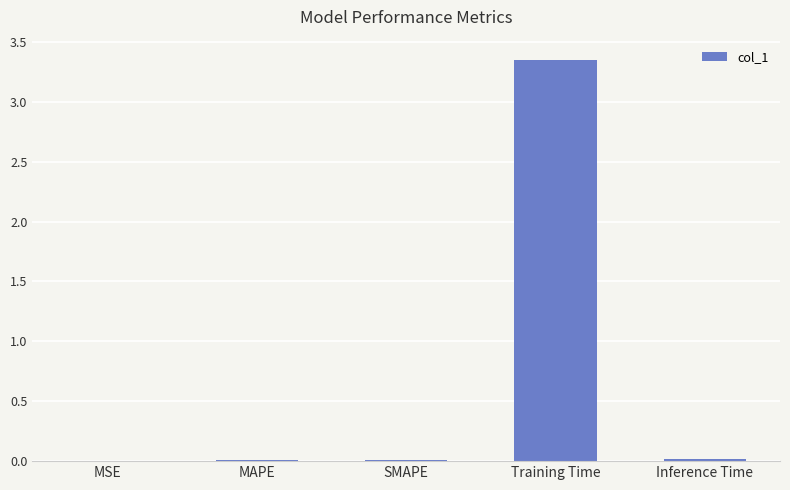

The value at MSE is 0.0. True or false?

True